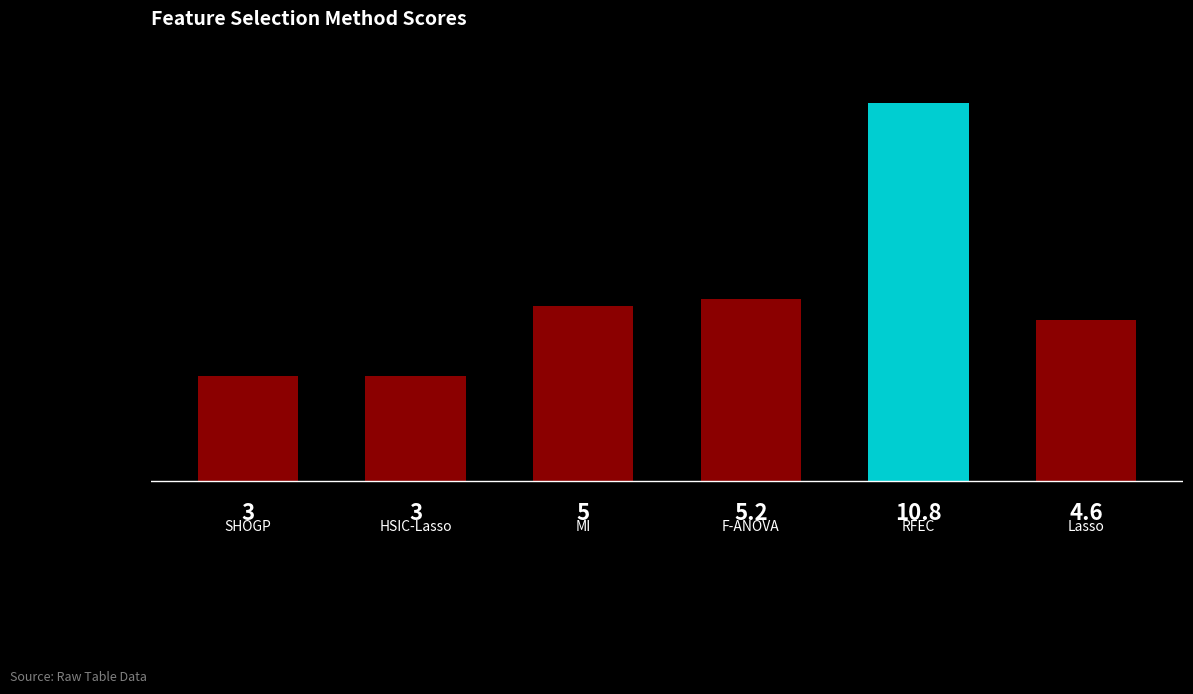

How many bars are there in total?

6